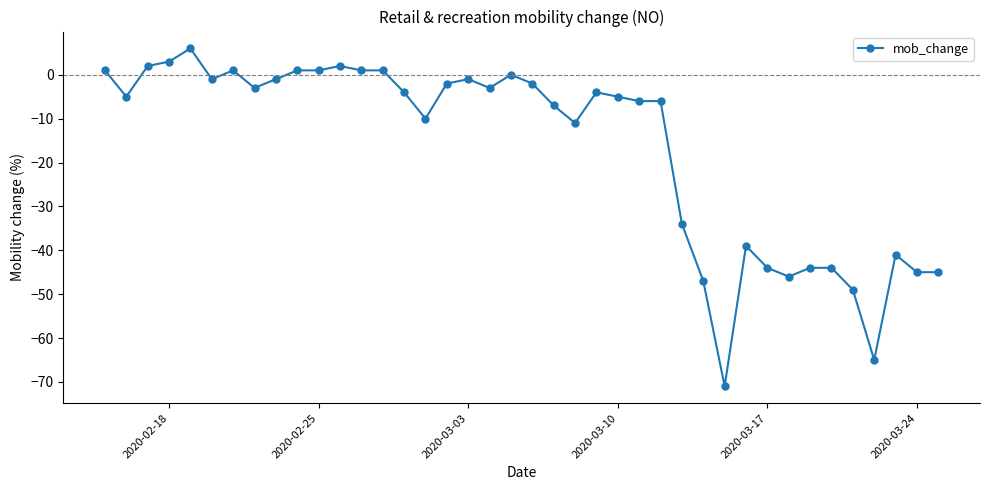

True or false: there are more than 1 points higher than both neighbors.

True